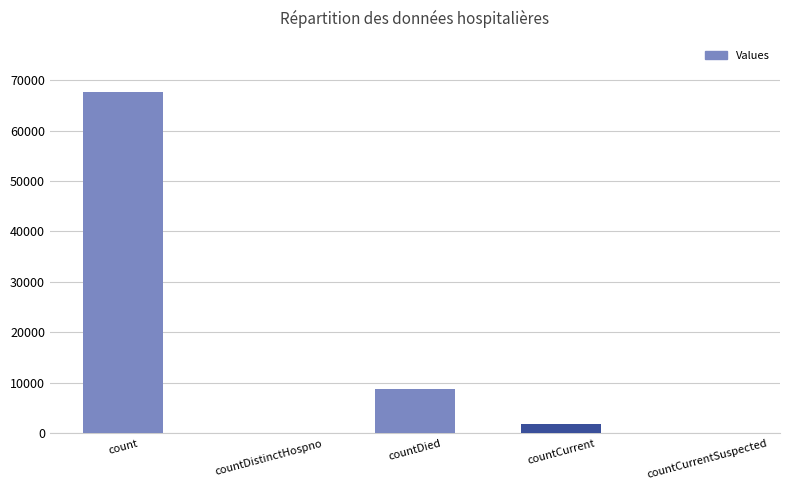

Which label corresponds to the largest value in the chart?

count